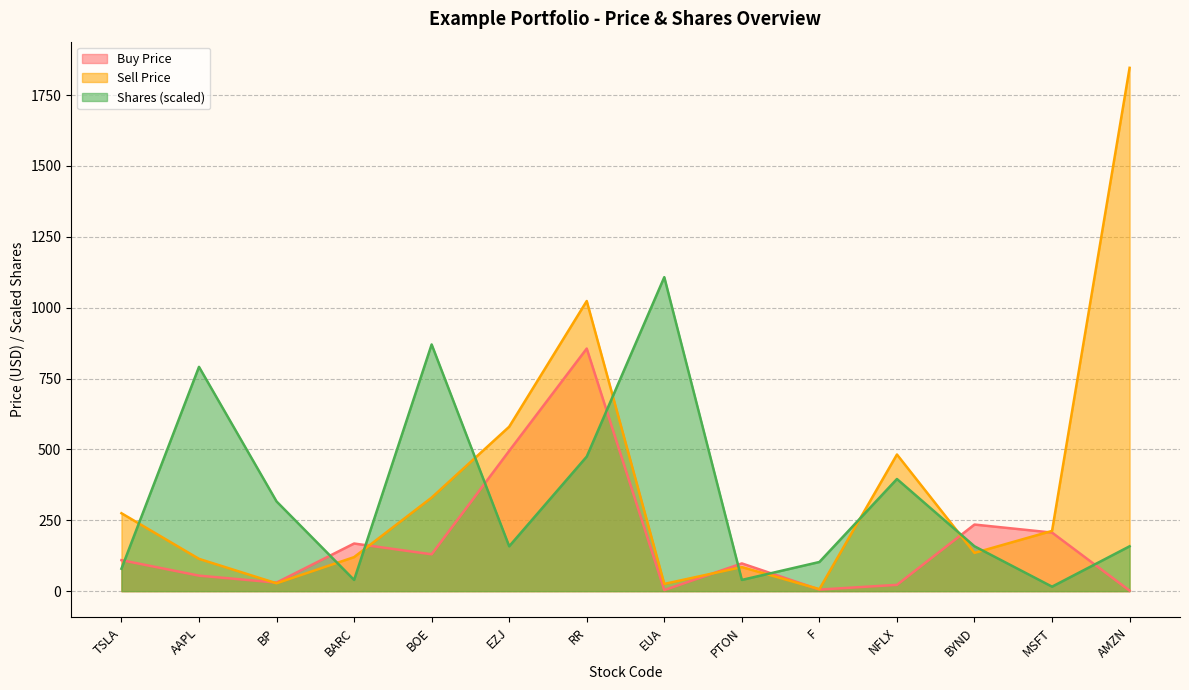

What is the sum of the Sell Price values at EUA and MSFT?

238.0